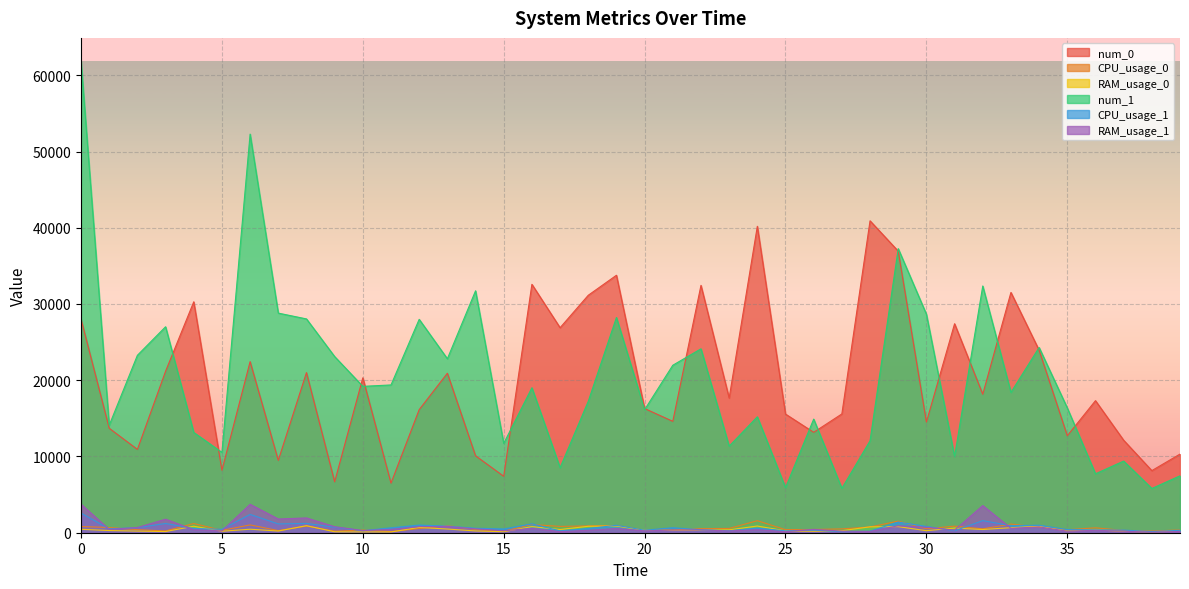

What is the average value of the num_1 series?

20329.6